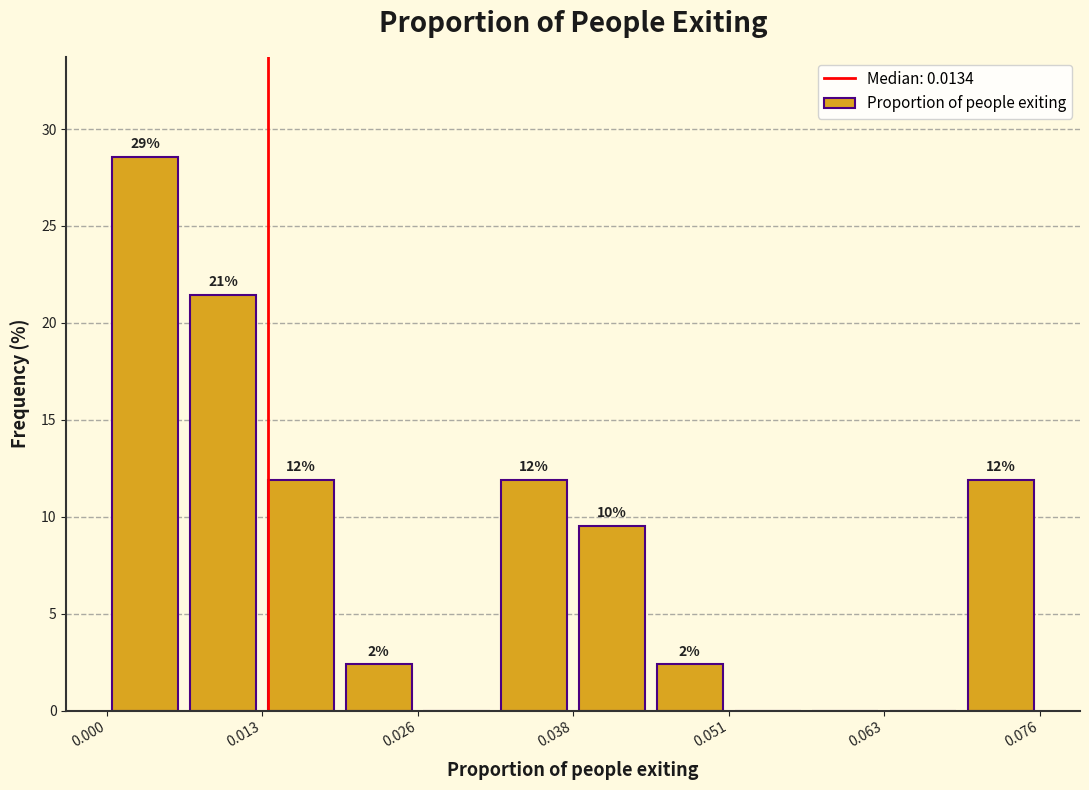

Around what value on the x-axis is the tallest bar? Give the approximate position of its centre, as read against the axis.

0.004